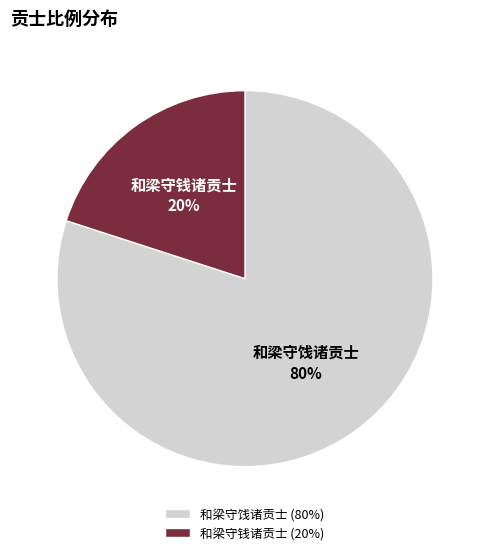

Does 和梁守饯诸贡士 represent more than half of the total?

Yes